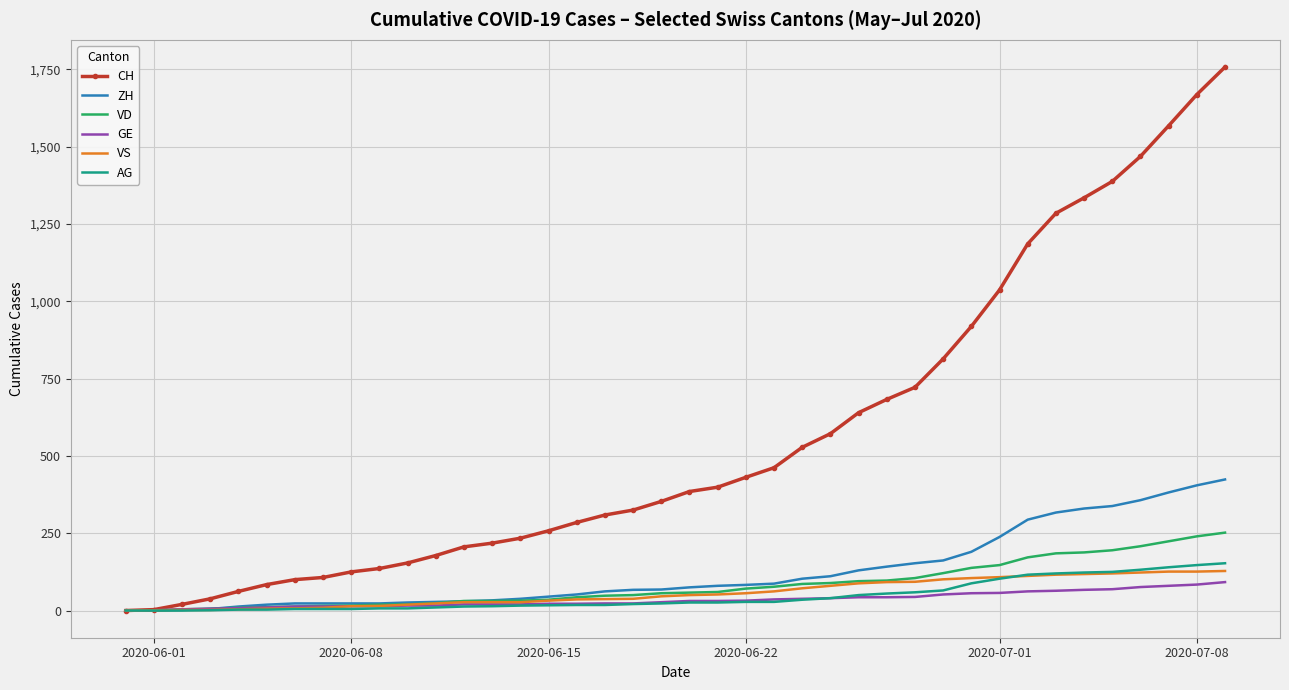

Which series has the largest total across all categories?

CH